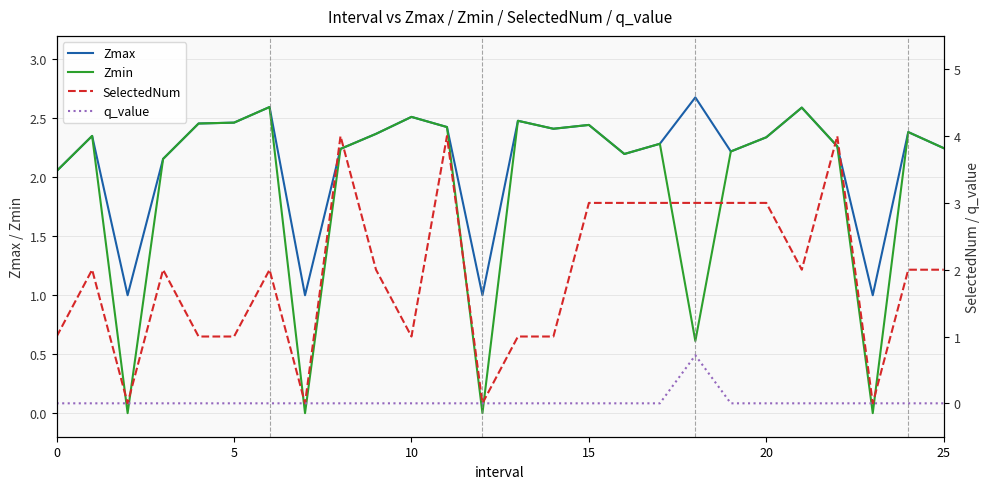

The value of Zmin at 10 is 2.5. True or false?

True